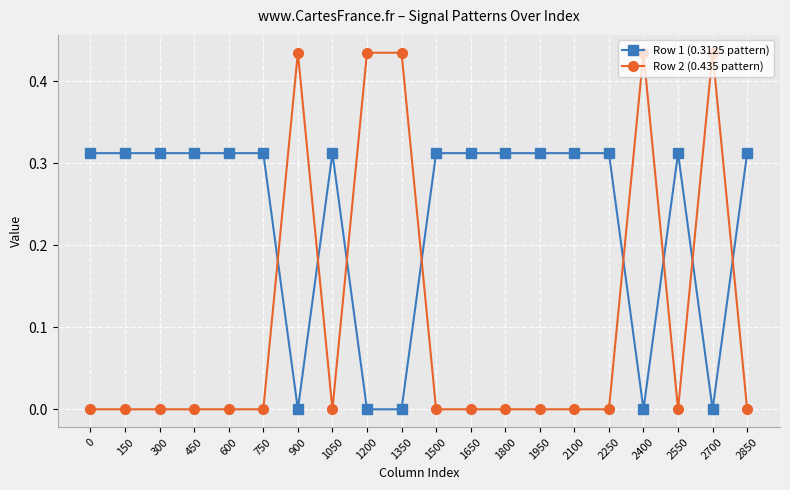

Rank the series by their maximum value, from highest to lowest.

Row 2 (0.435 pattern), Row 1 (0.3125 pattern)